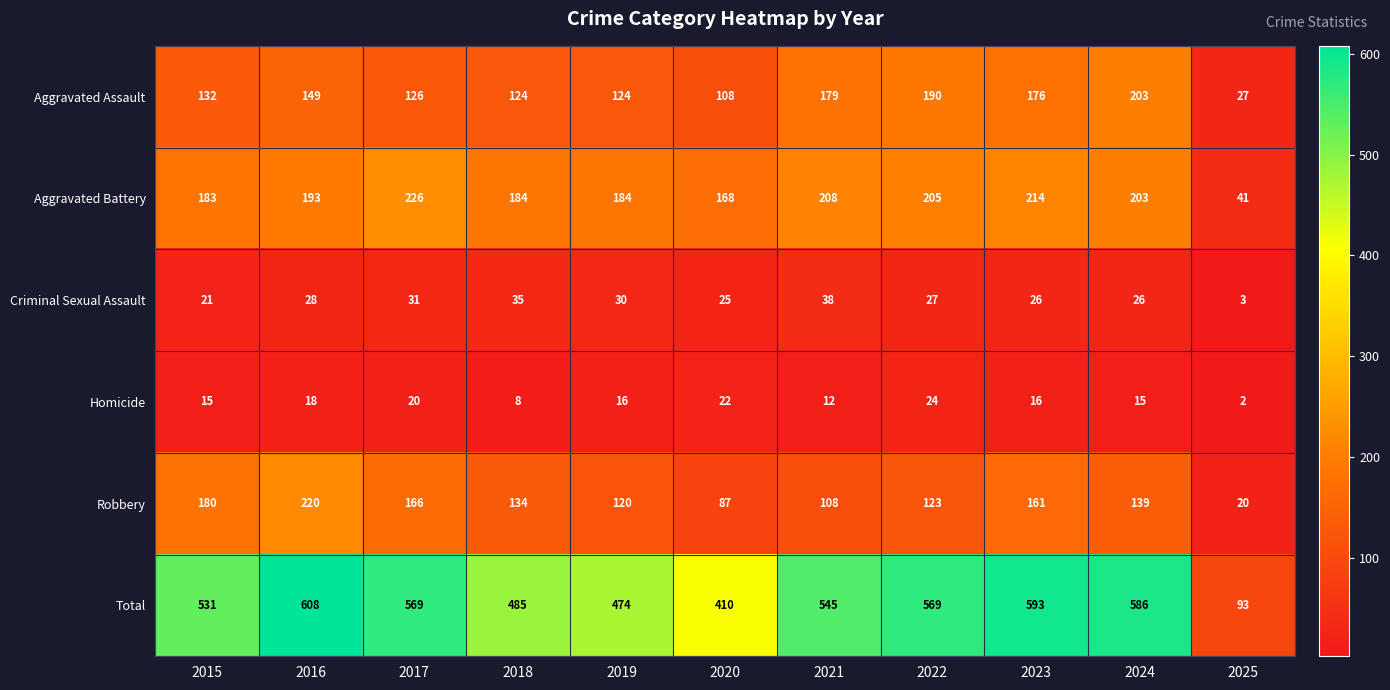

Read the Homicide value at 2019, to the nearest 10.

20